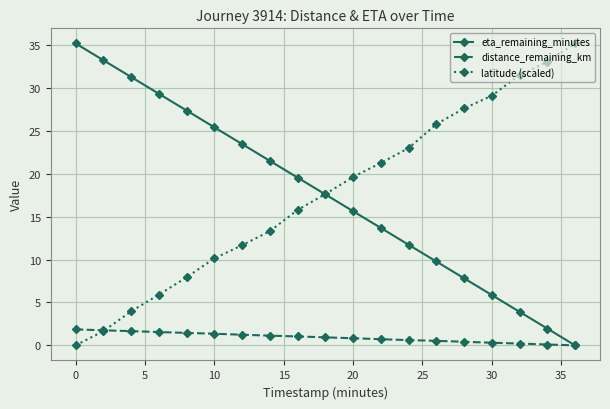

Is this an area chart (filled region under the line)?

No